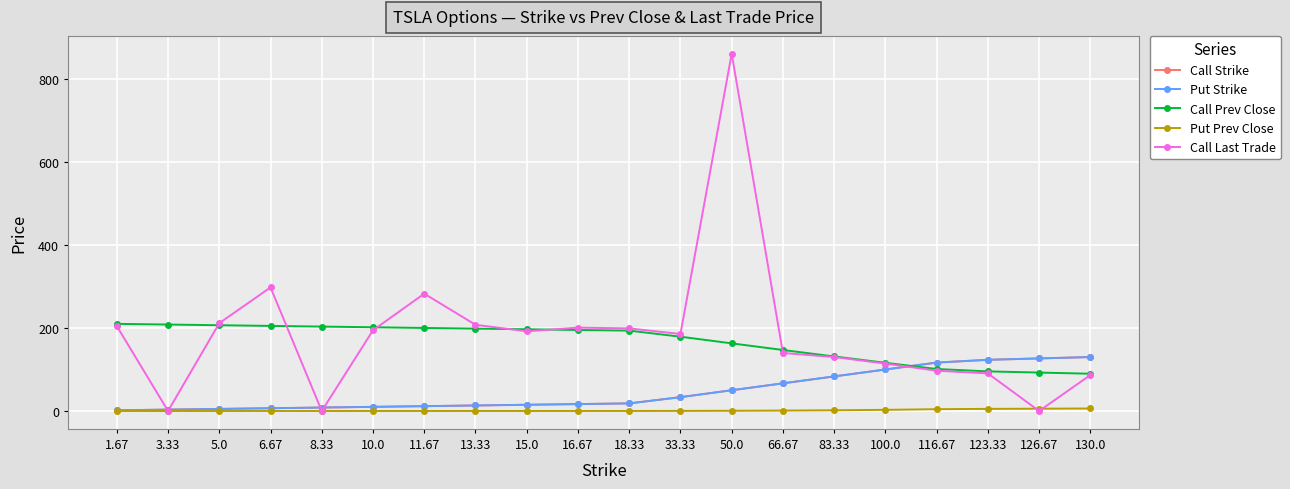

Does the chart have visible grid lines?

Yes